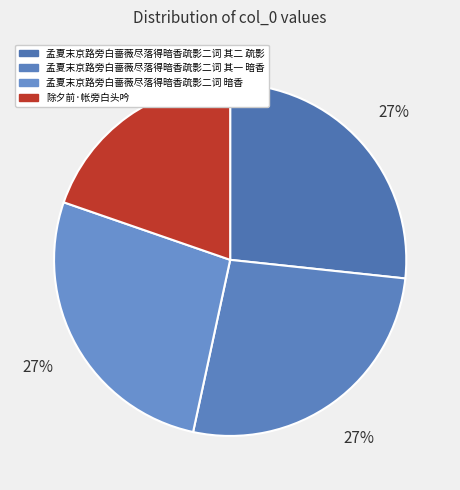

The 孟夏末京路旁白蔷薇尽落得暗香疏影二词 其一 暗香 slice represents 27% of the pie. True or false?

True